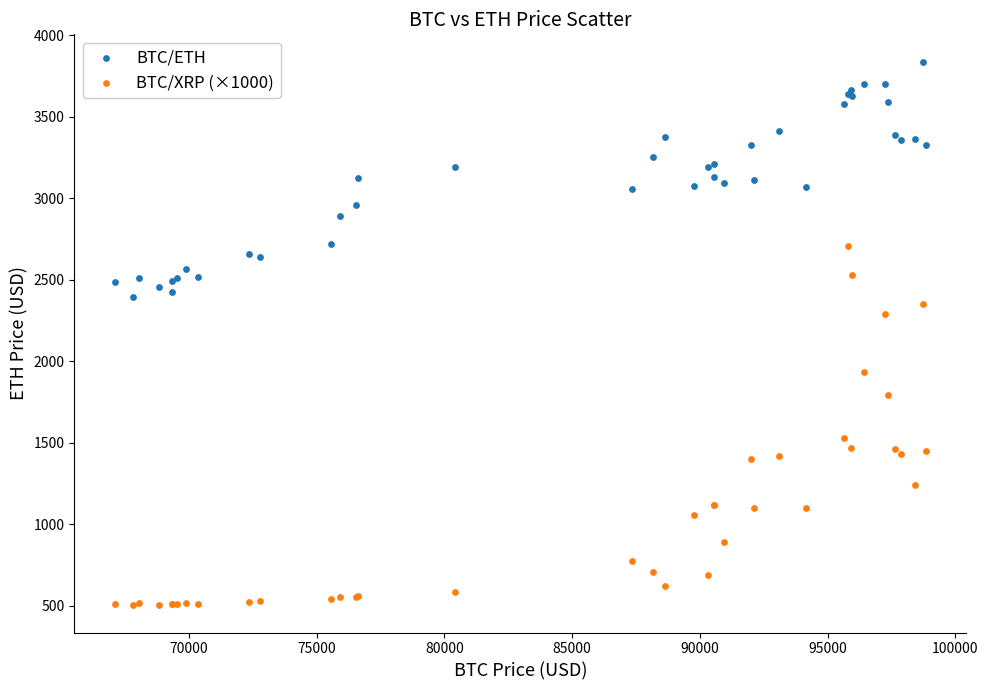

What is the X range (max minus min) for the scatter plot?

31749.5